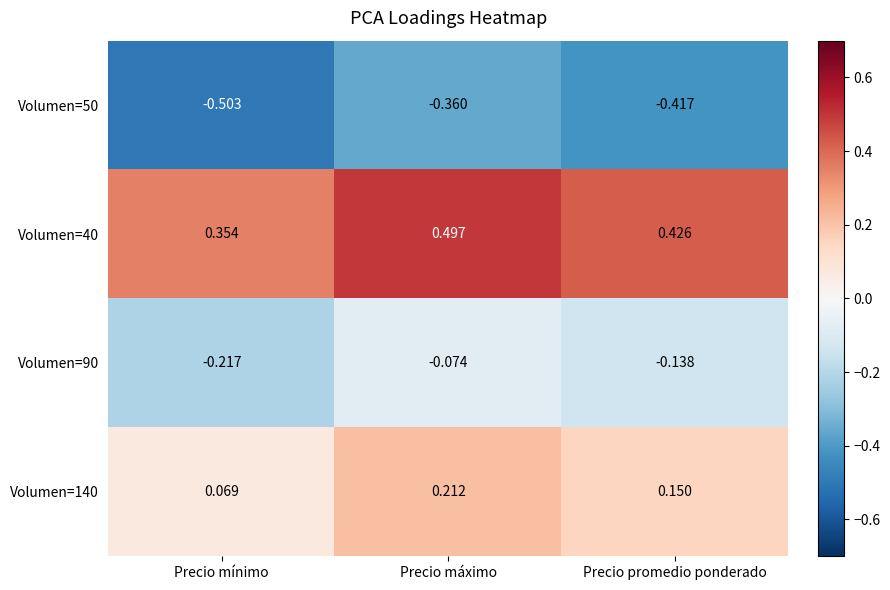

At which category does the chart reach its peak across all series?

Precio máximo